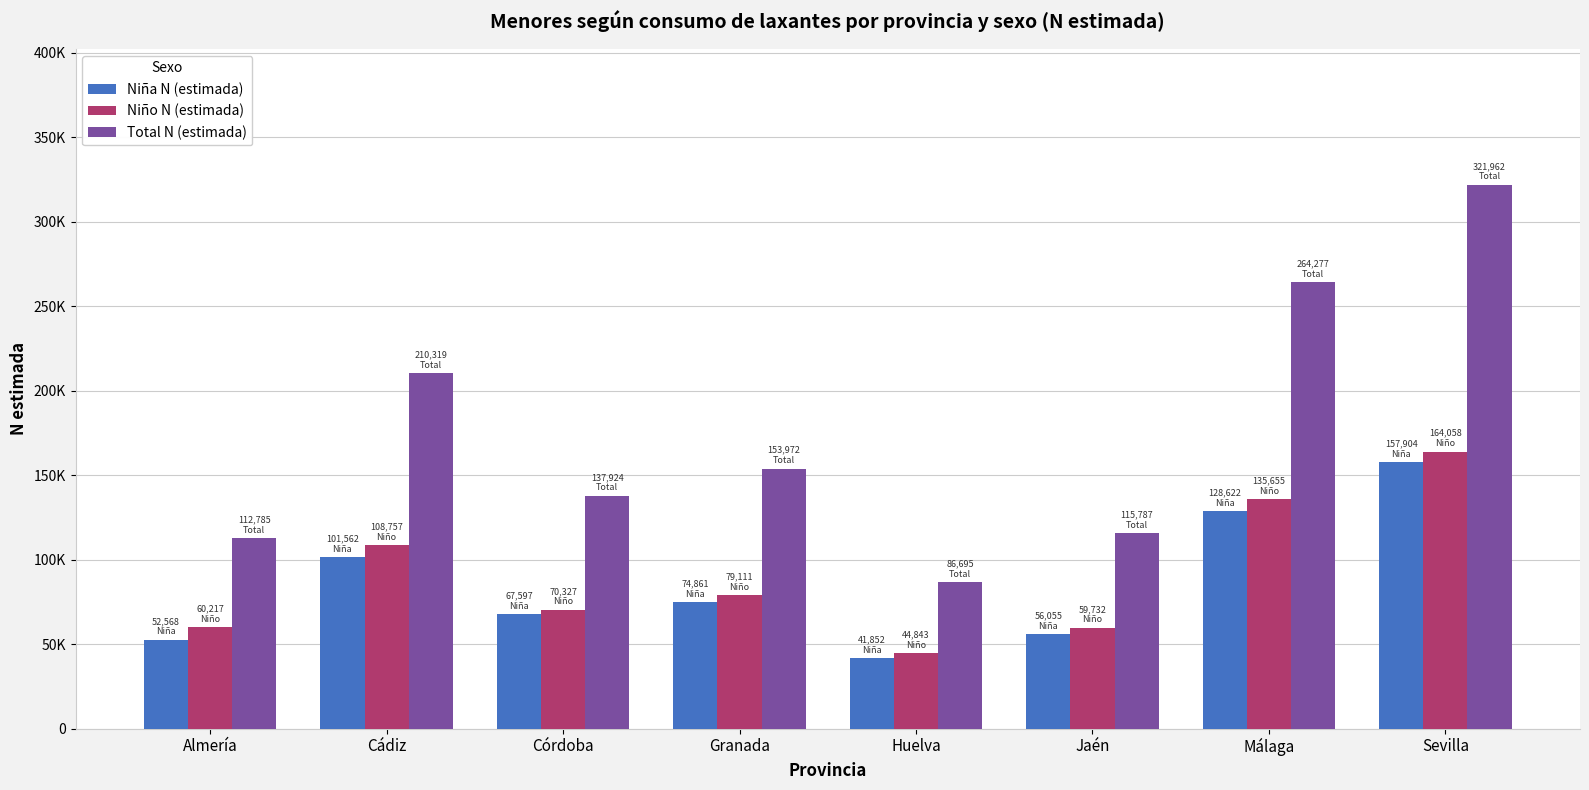

What is the difference between the second highest and minimum values in the Niña N (estimada) series?

86770